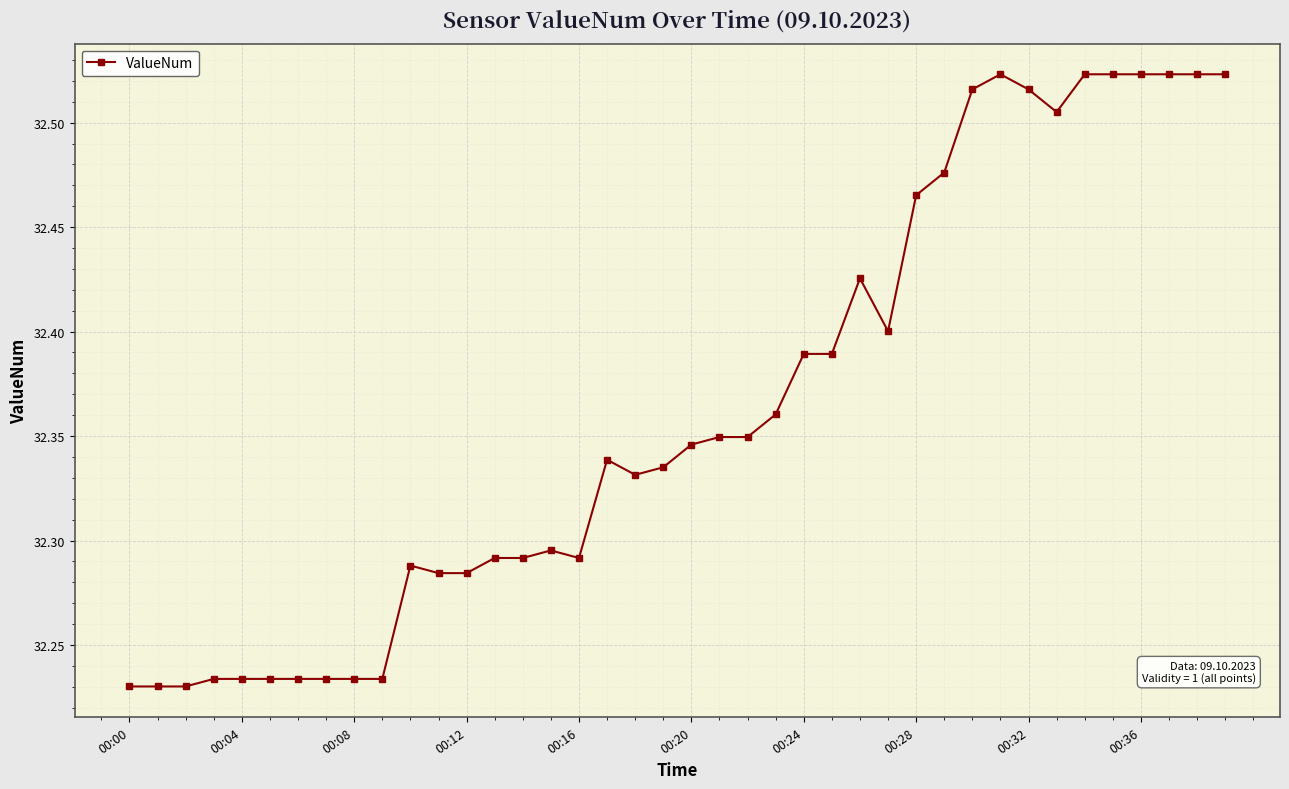

What is the difference between the maximum and minimum values?

0.3